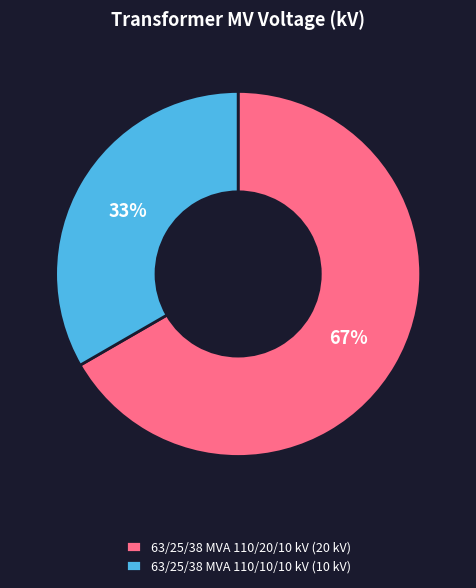

Do 63/25/38 MVA 110/10/10 kV (10 kV) and 63/25/38 MVA 110/20/10 kV (20 kV) together represent more than half of the pie?

Yes